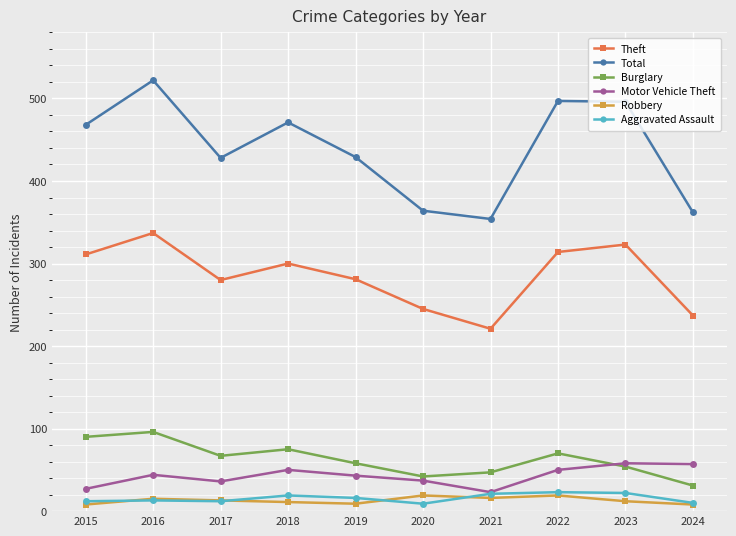

True or false: Aggravated Assault has more than 0 interior local peaks.

True